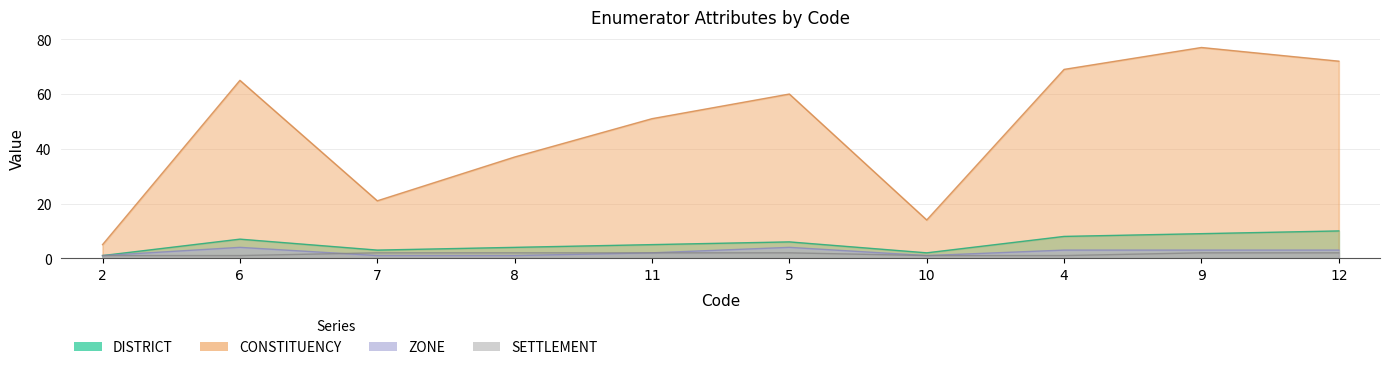

What is the average value of the DISTRICT series?

6